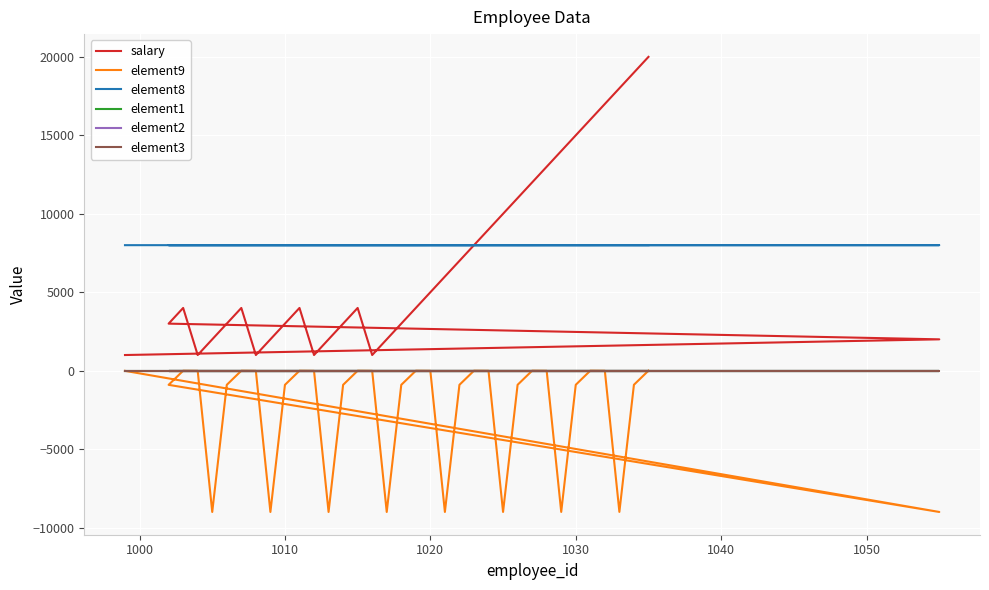

What are all the series names shown in the legend?

salary, element9, element8, element1, element2, element3